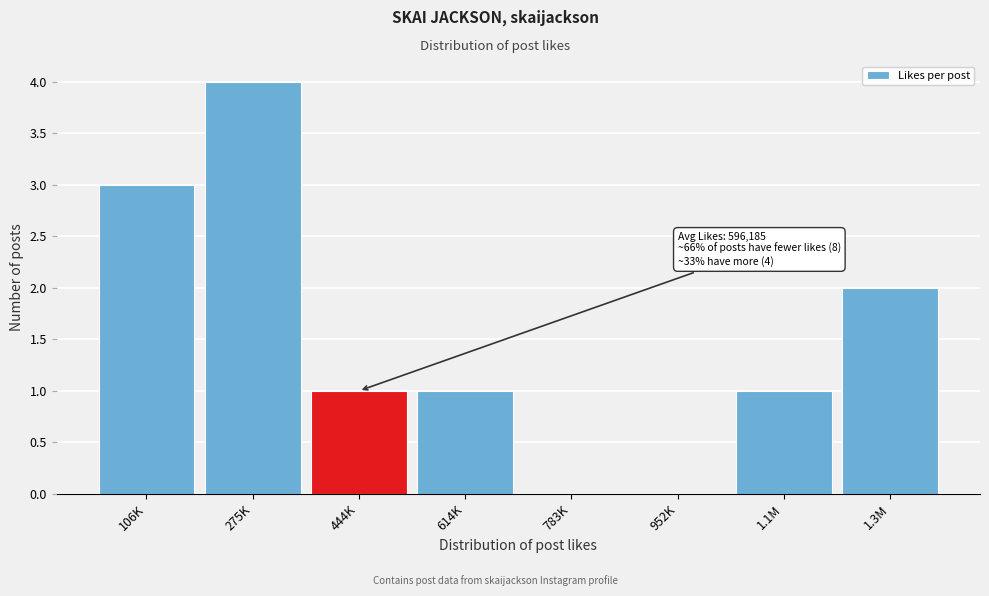

Reading right to left, transcribe all the data shown in this chart.

1.3M=2	1.1M=1	952K=0	783K=0	614K=1	444K=1	275K=4	106K=3